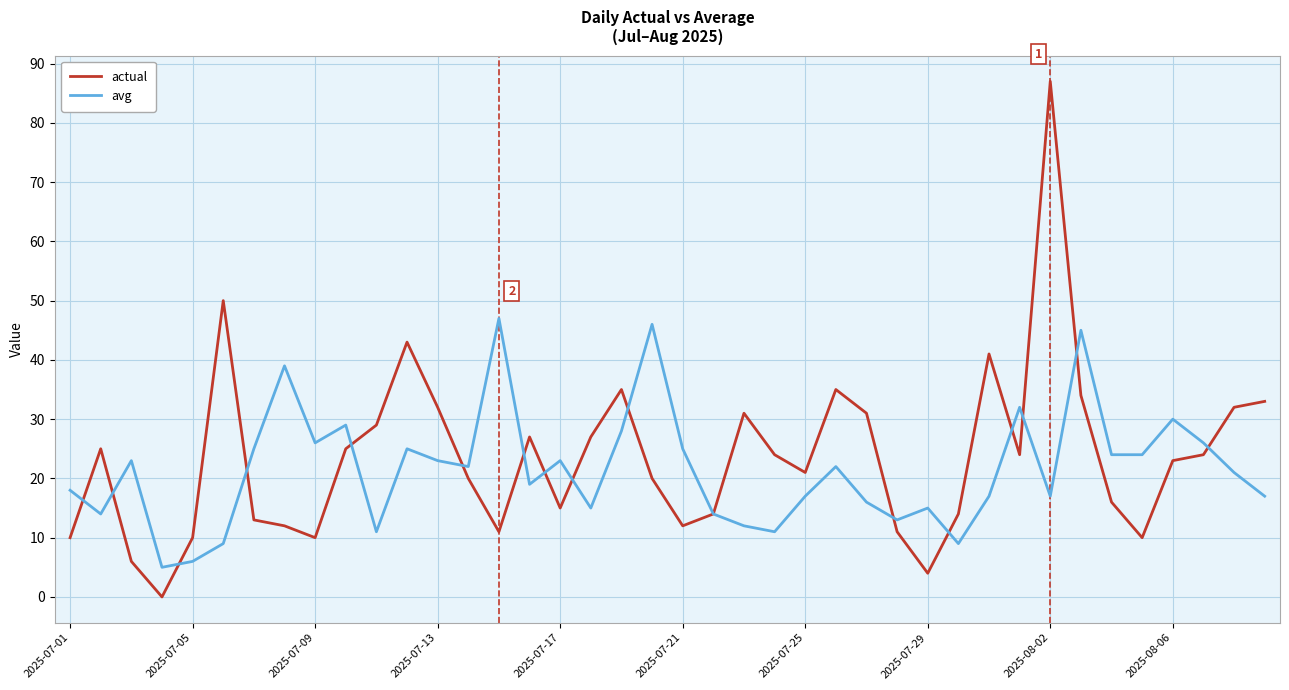

Rank the series by their maximum value, from lowest to highest.

avg, actual